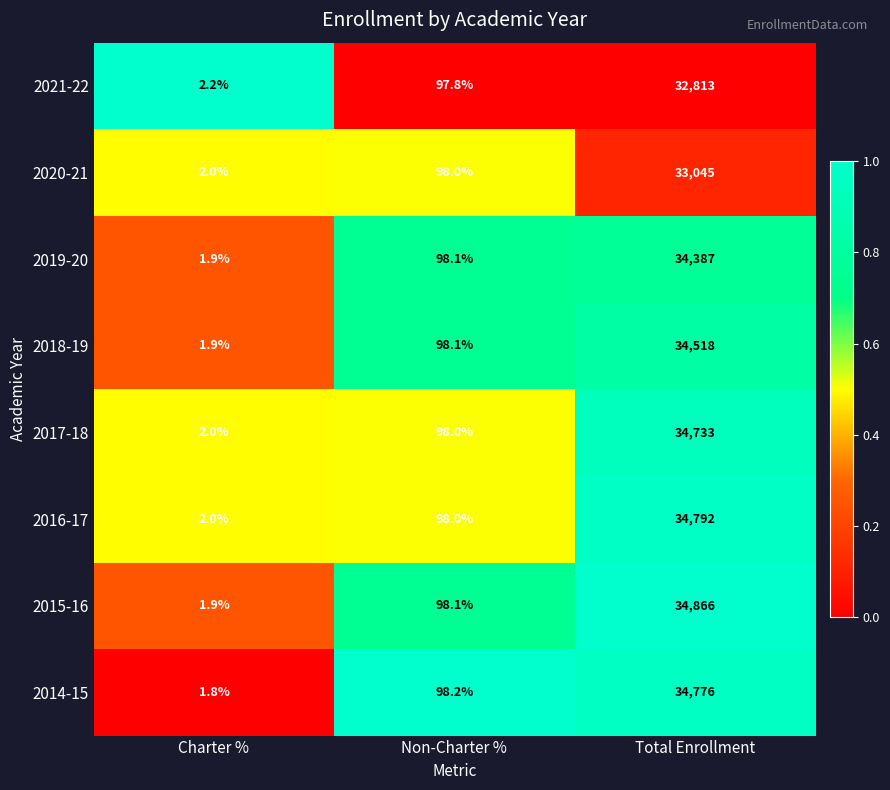

Which series has the largest range (max minus min)?

2015-16